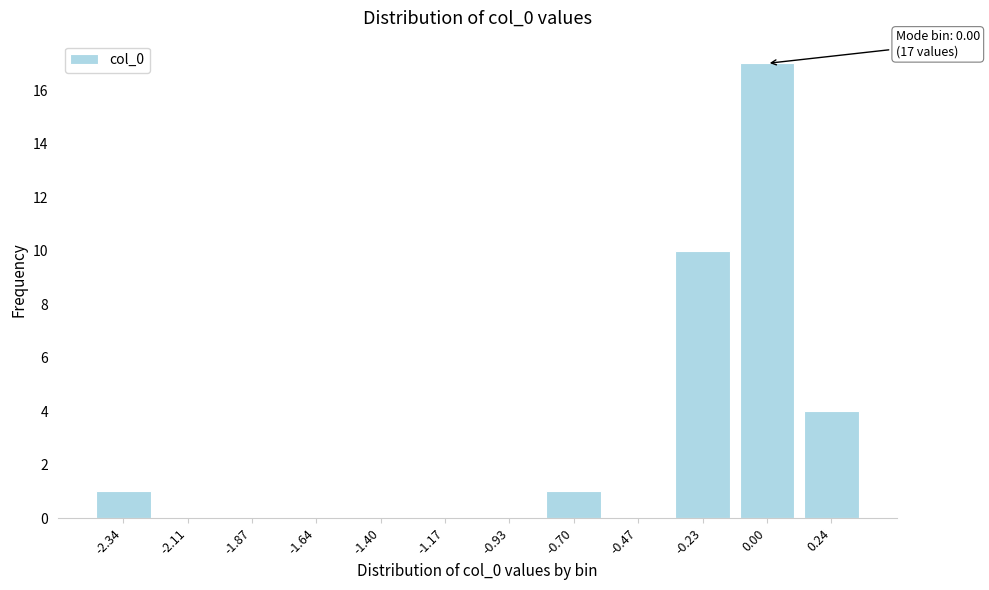

Reading left to right, what are all the values shown in this chart?

-2.34=1	-2.11=0	-1.87=0	-1.64=0	-1.40=0	-1.17=0	-0.93=0	-0.70=1	-0.47=0	-0.23=10	0.00=17	0.24=4